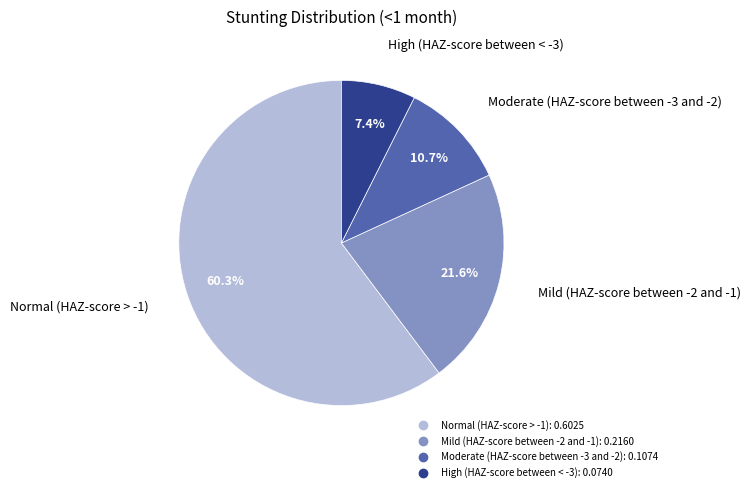

To the nearest percent, what is the combined percentage of Mild (HAZ-score between -2 and -1) and Normal (HAZ-score > -1)?

82%